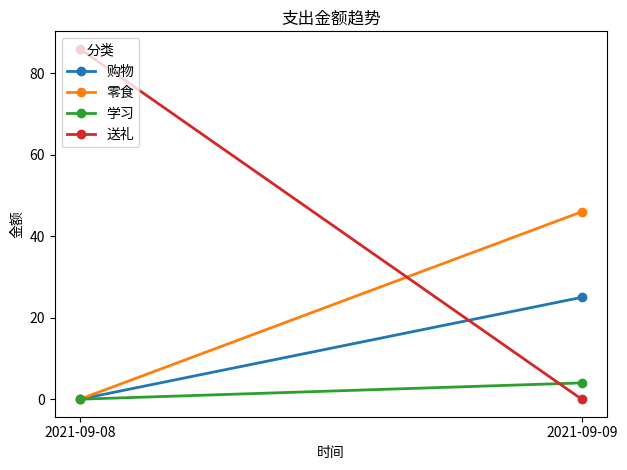

Where is 购物 nearest to the value 12?

2021-09-08